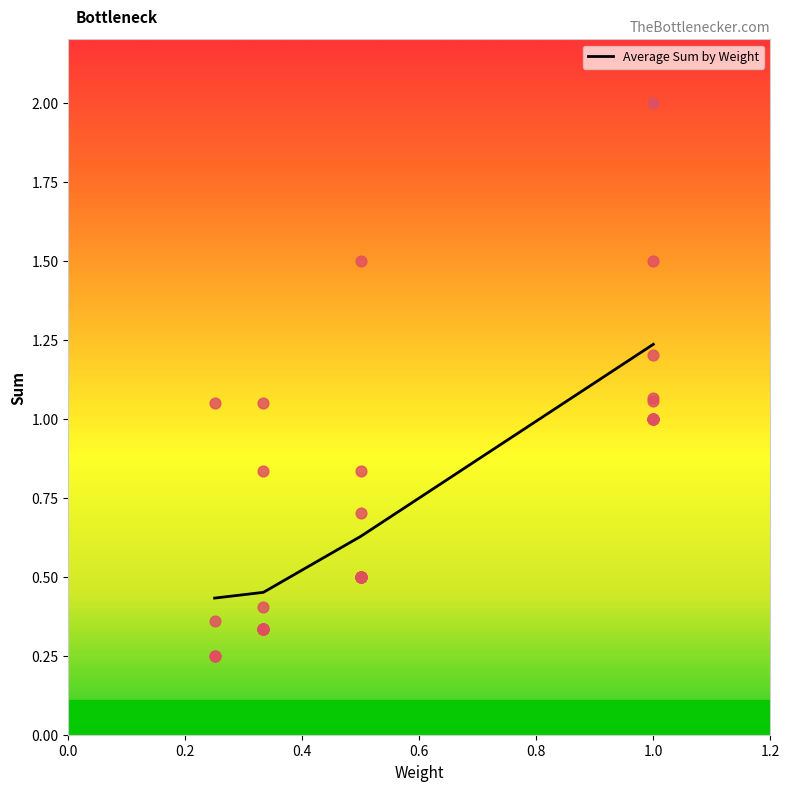

True or false: Average Sum by Weight has more than 1 interior local peaks.

False